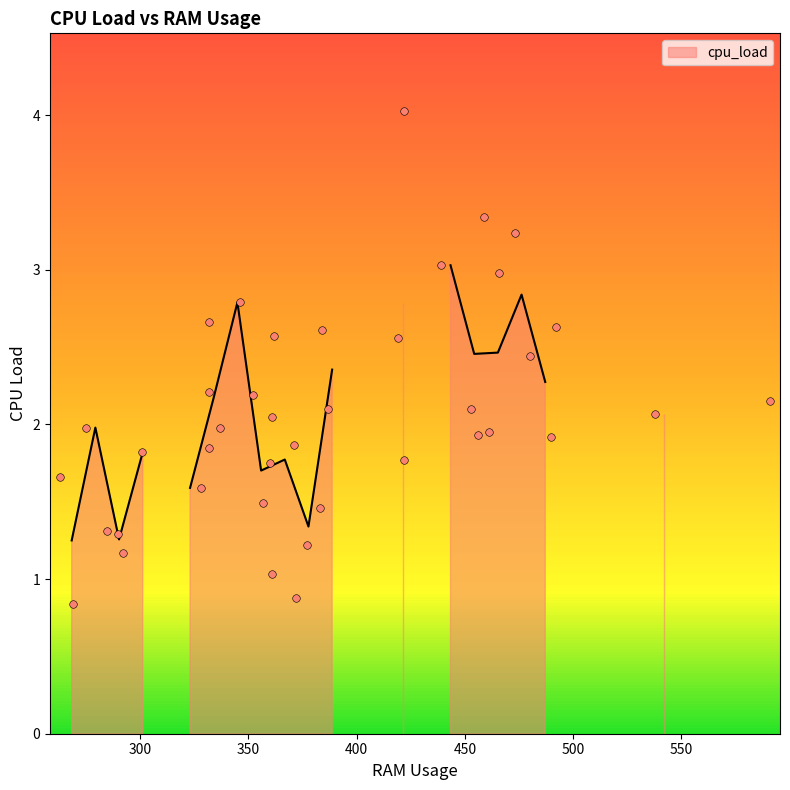

What is the change in value from 292 to 453?

+0.9